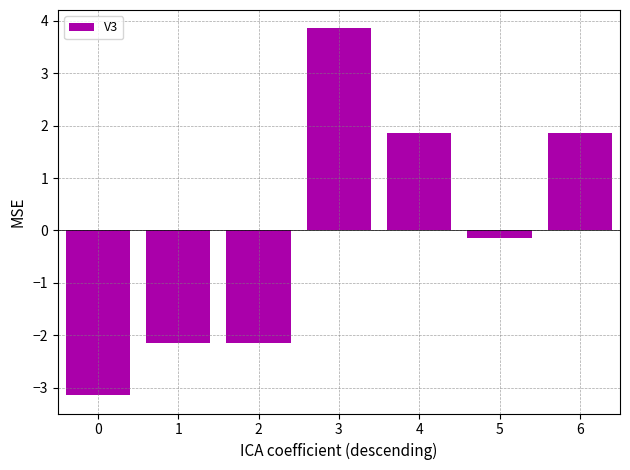

Where is the data nearest to the value 0?

5